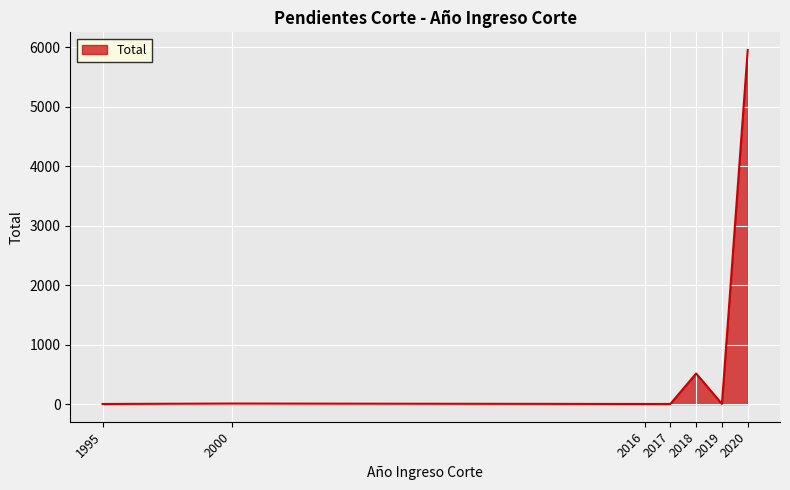

True or false: the data shows 513 at 2018.

True